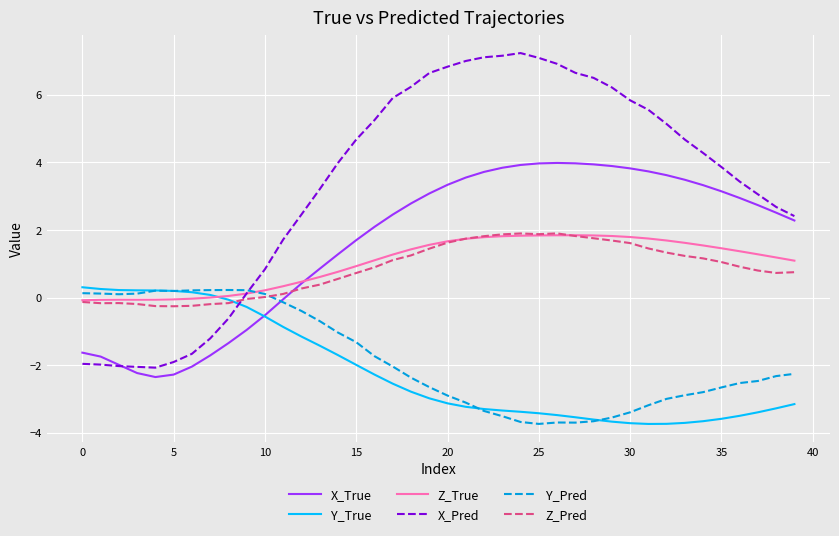

Which series has the largest range (max minus min)?

X_Pred